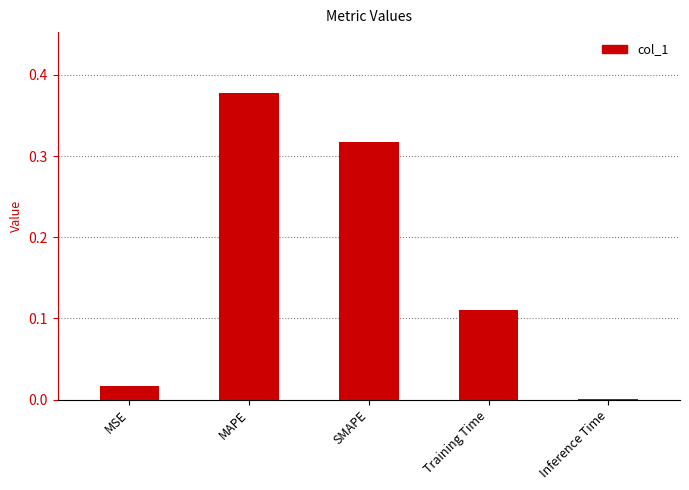

Which has a higher value, Training Time or MSE?

Training Time